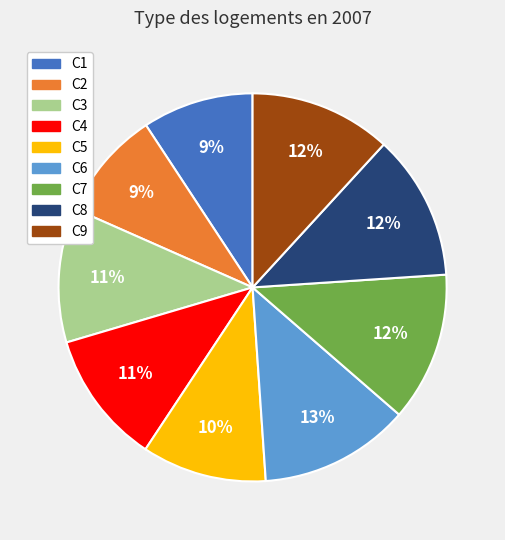

Count the number of slices in the pie.

9